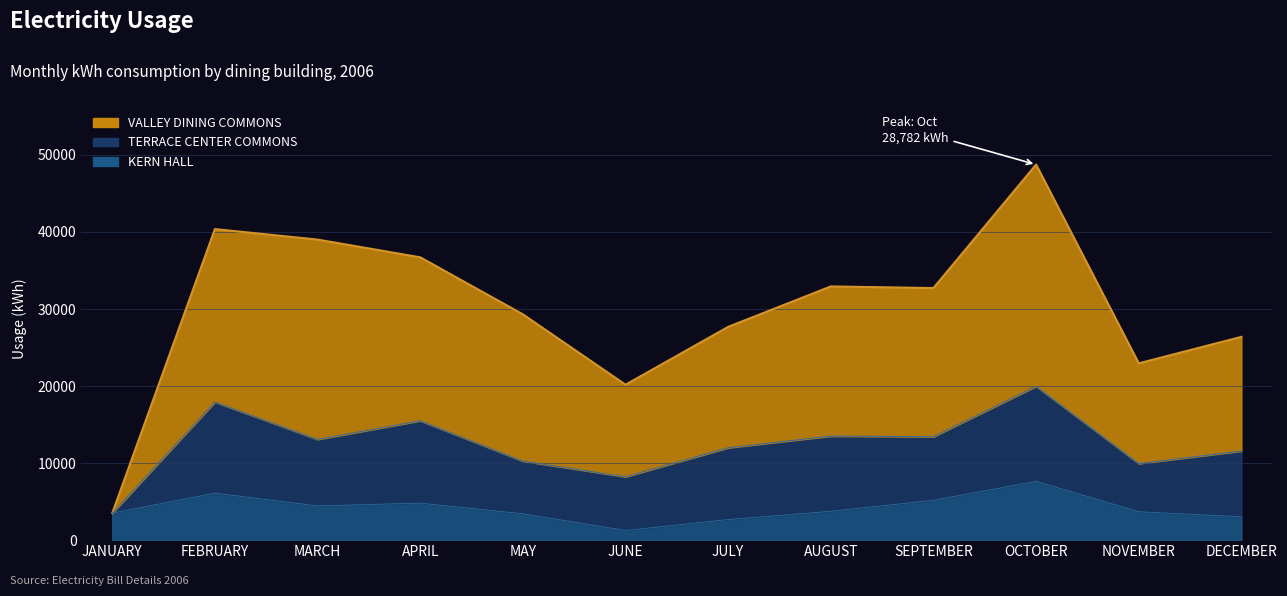

What is the label of the 6th point from the left?

JUNE